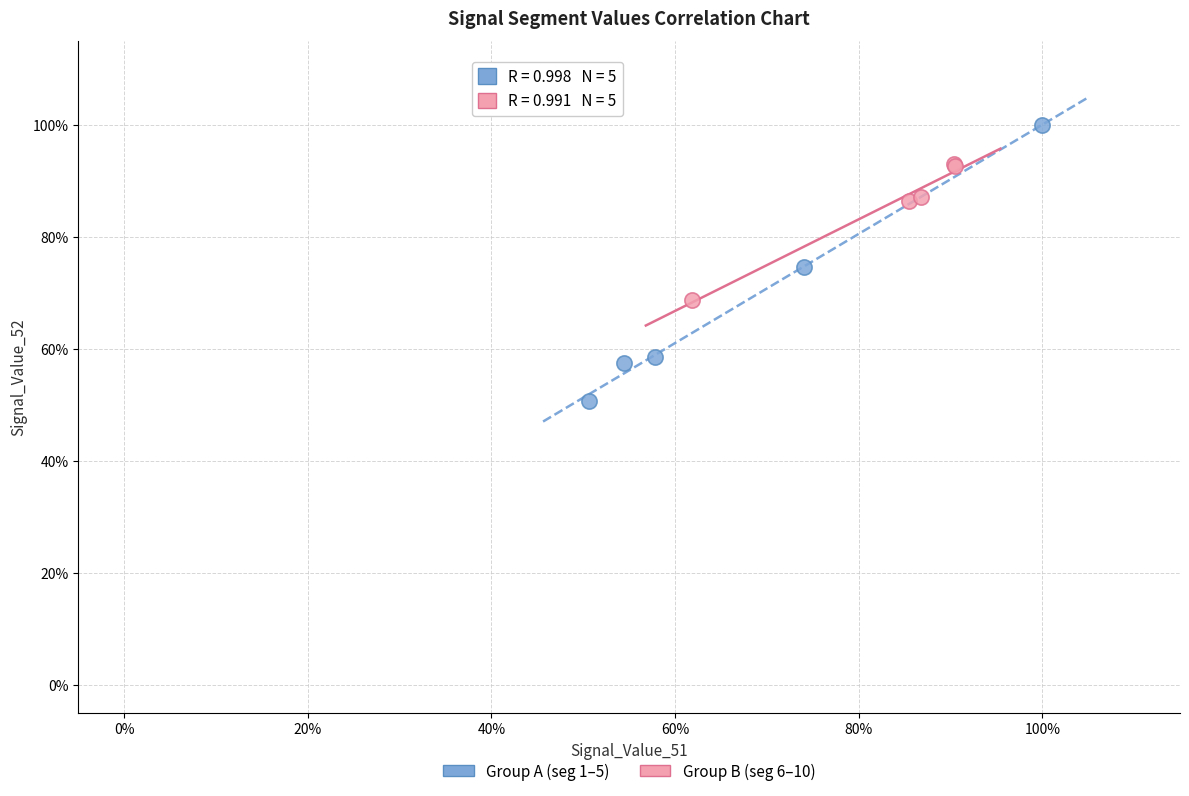

Which series reaches the maximum Y coordinate?

Group A (seg 1–5)